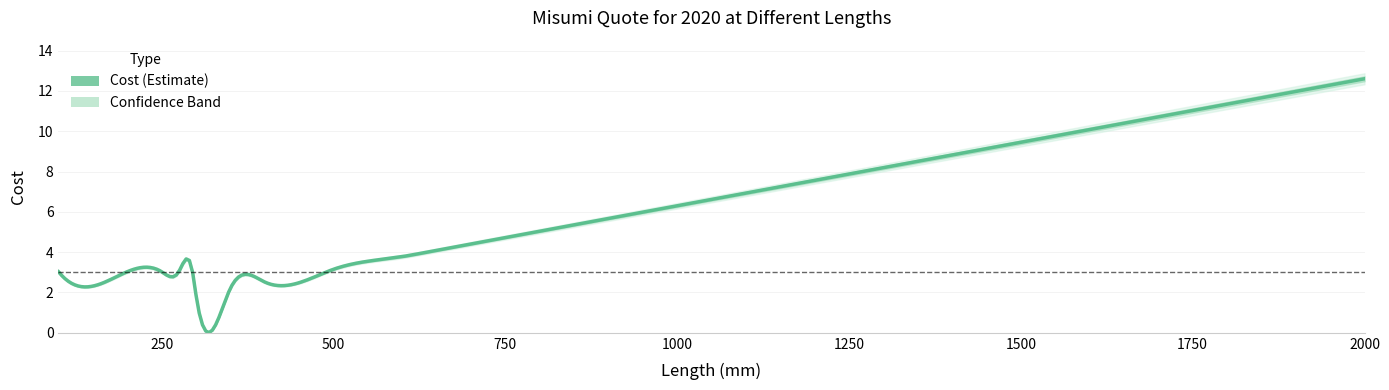

Does the chart have visible grid lines?

Yes